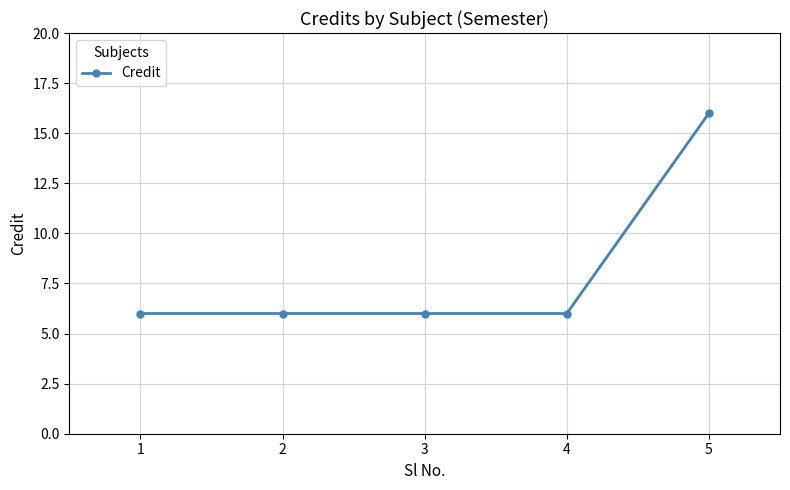

What is the maximum value shown in the chart?

16